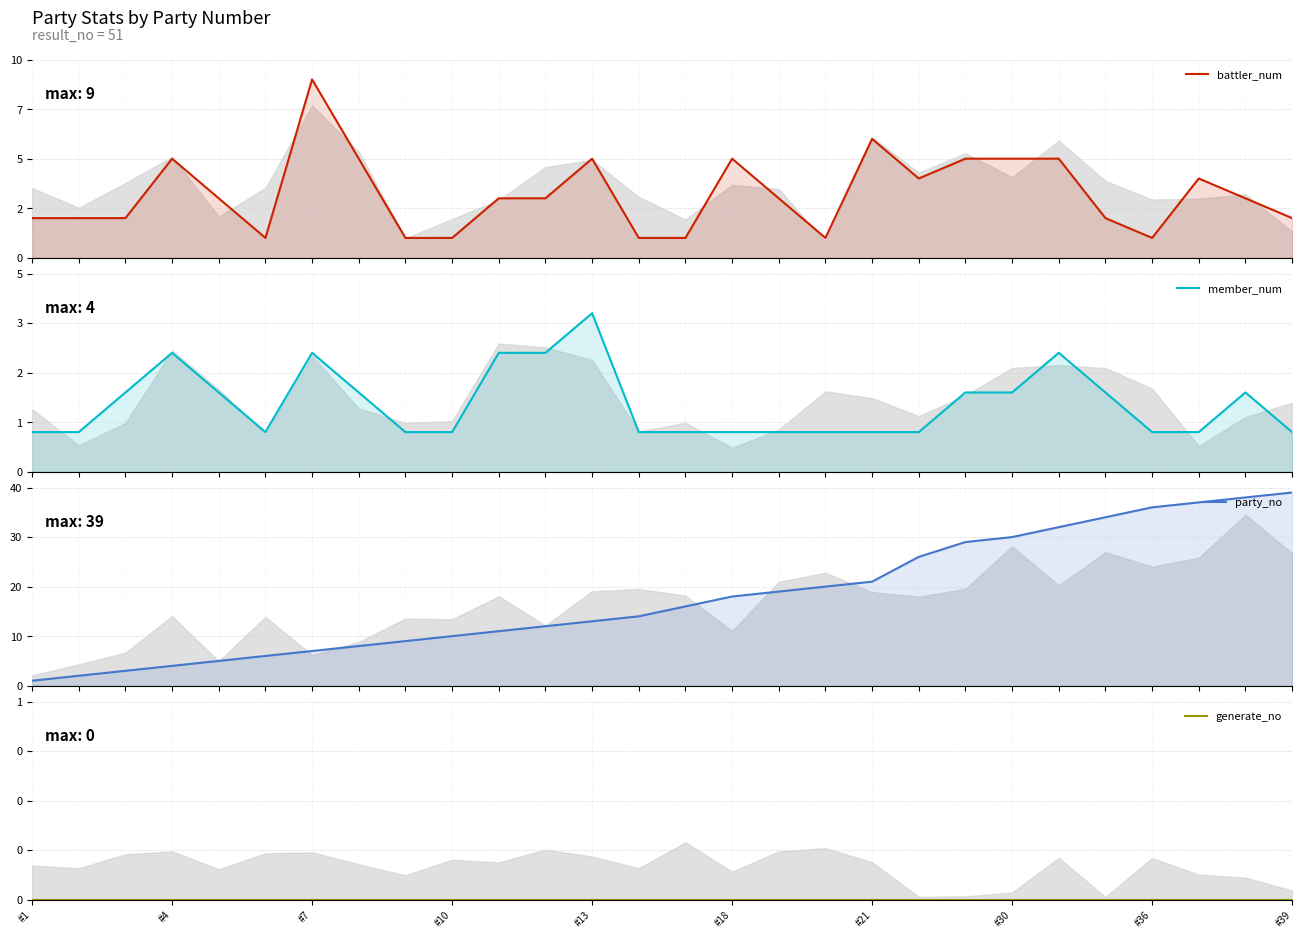

True or false: member_num and party_no intersect in this chart.

False